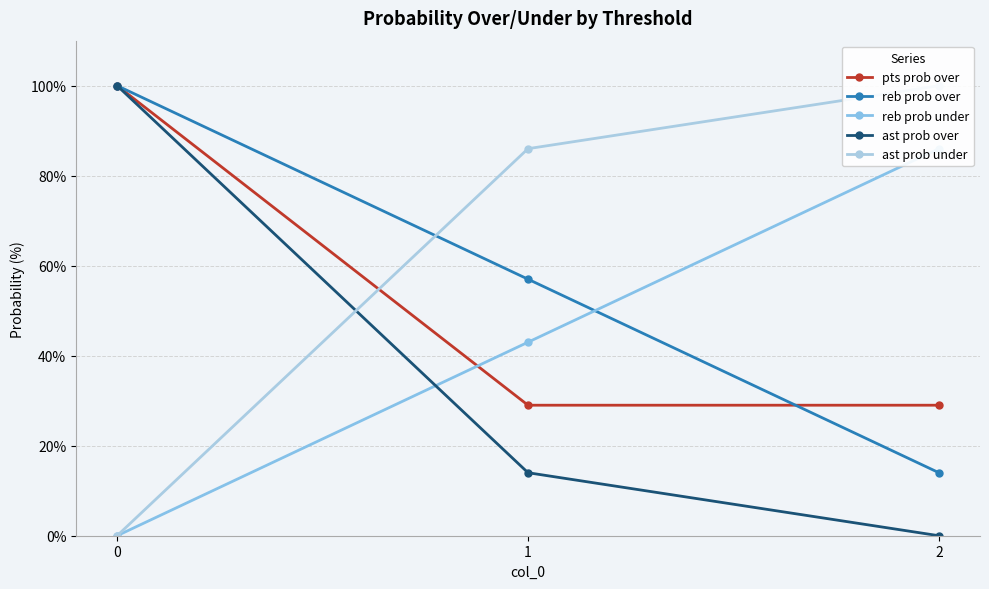

Reading left to right, list all the values displayed in this chart.

pts prob over: 0=100	1=29	2=29
reb prob over: 0=100	1=57	2=14
reb prob under: 0=0	1=43	2=86
ast prob over: 0=100	1=14	2=0
ast prob under: 0=0	1=86	2=100